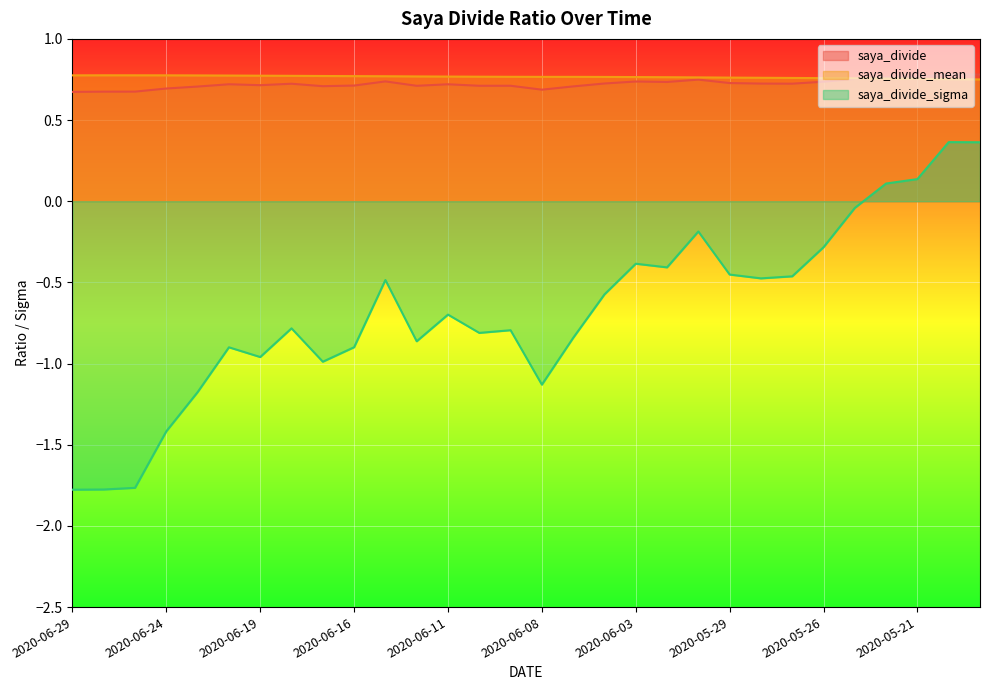

True or false: saya_divide_sigma has a value of -0.5 at 2020-05-26.

False